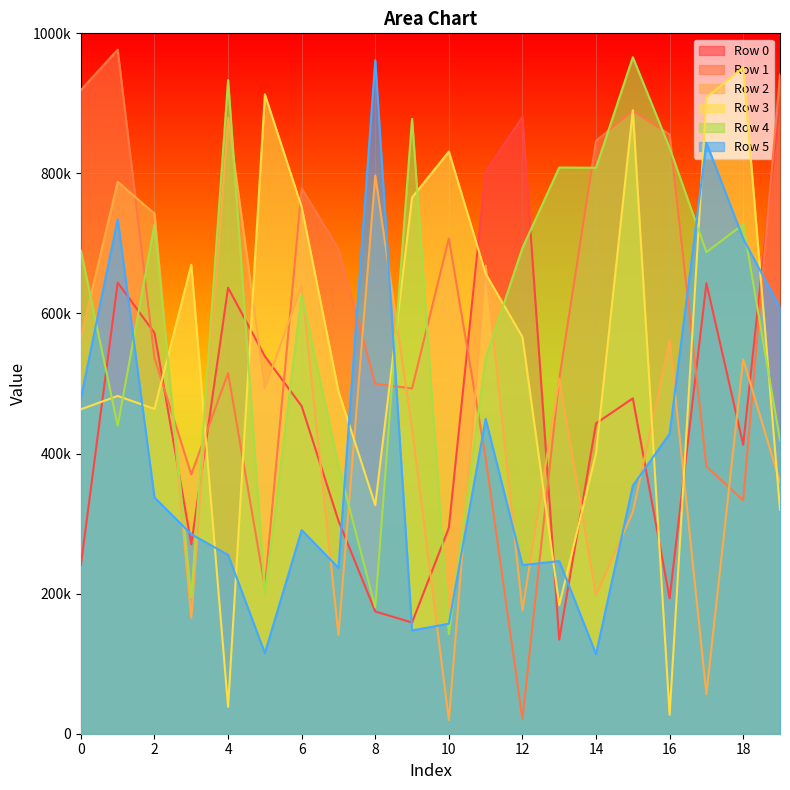

What is the value of the Row 0 point at the 17th from the left?

193284